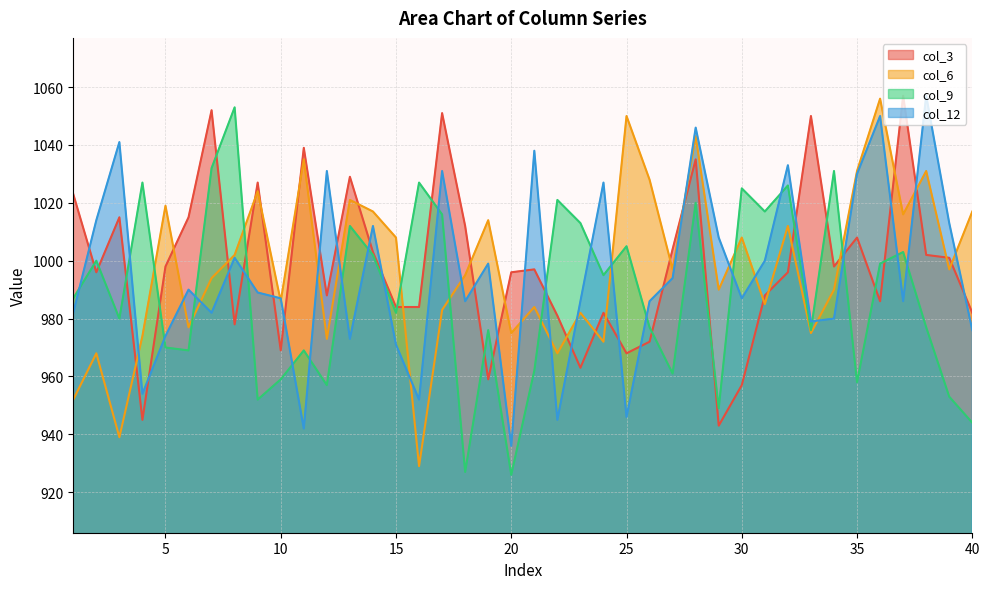

What is the lowest value of the col_9 series?

926